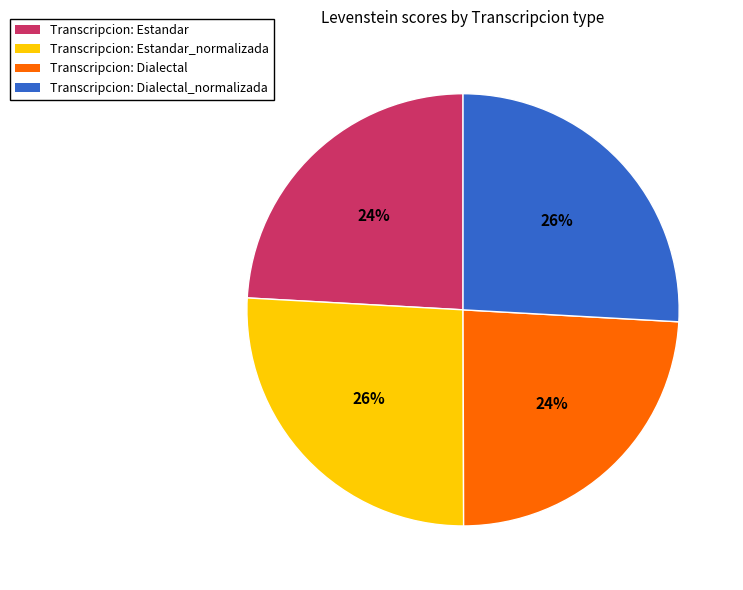

To the nearest percent, what is the difference between the largest and smallest slice percentages?

2%